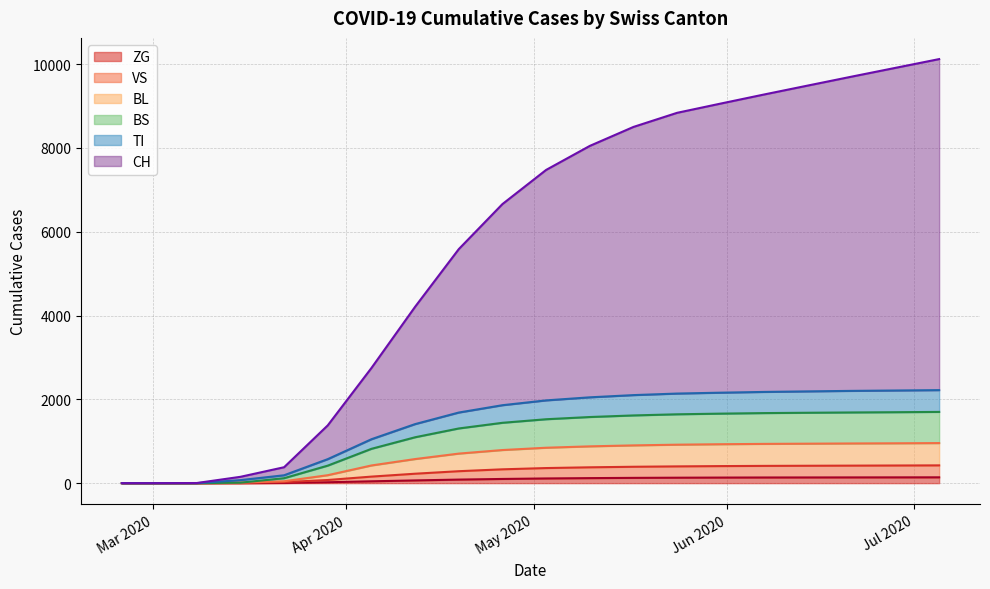

At which category is the sum across all series the highest?

2020-07-05